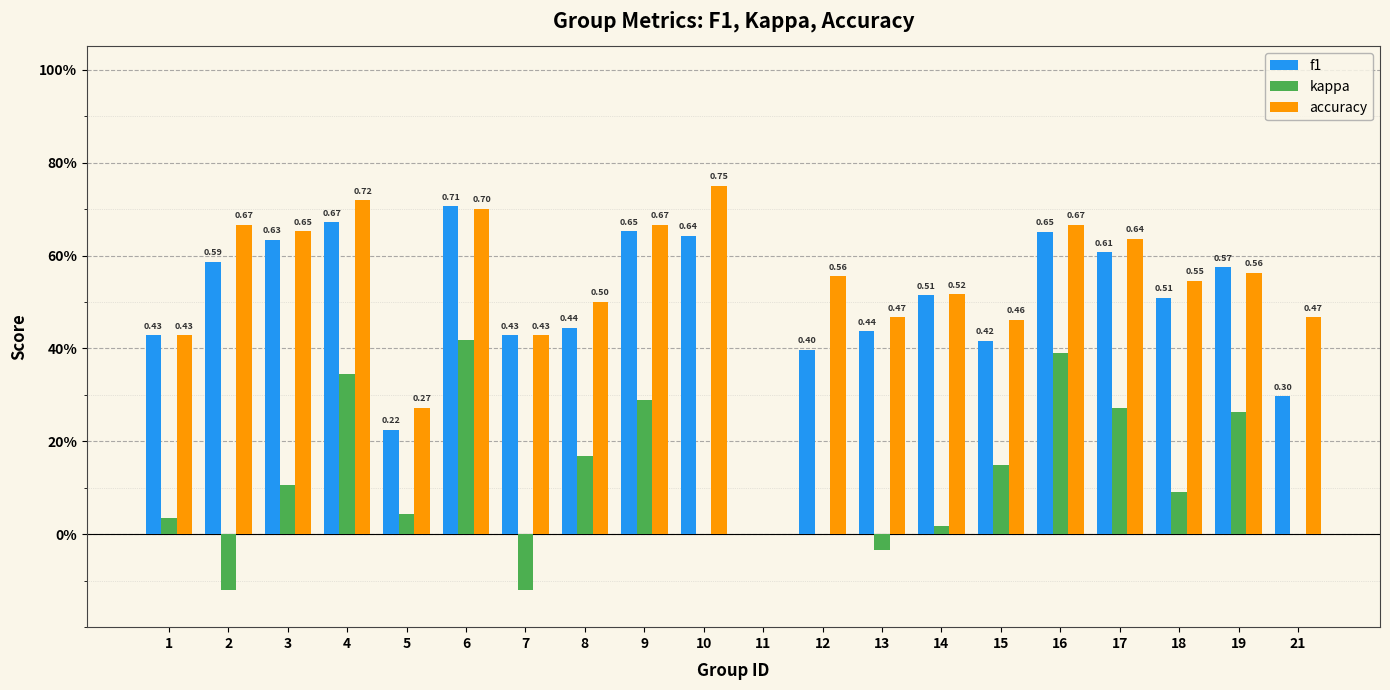

What are all the series names shown in the legend?

f1, kappa, accuracy